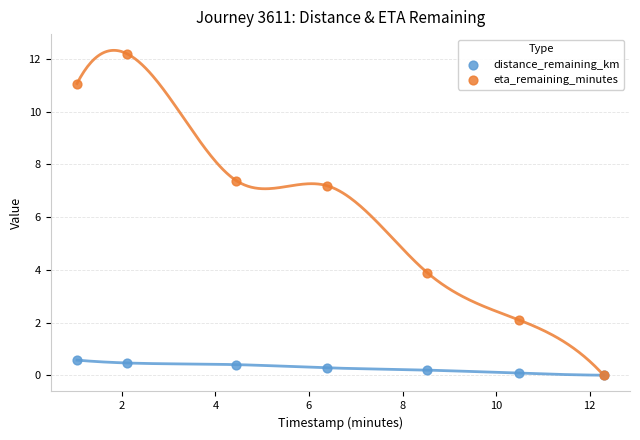

Which series contains the highest Y value?

eta_remaining_minutes